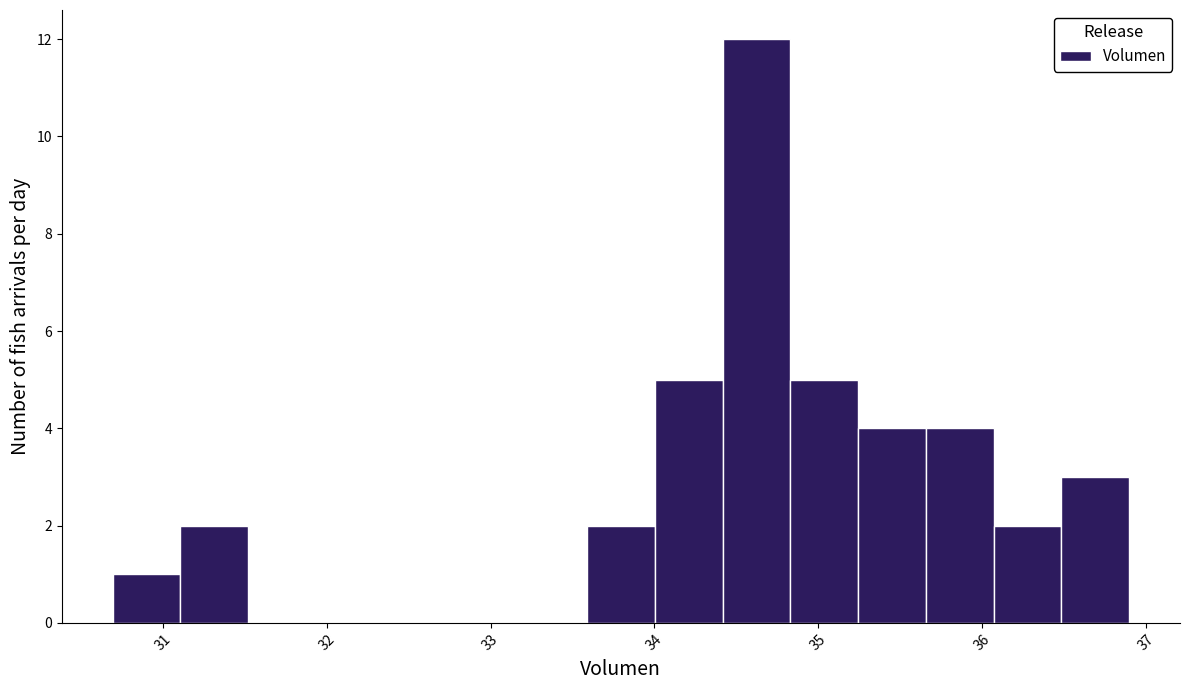

Which range on the x-axis has the tallest bar?

34.4 to 34.8